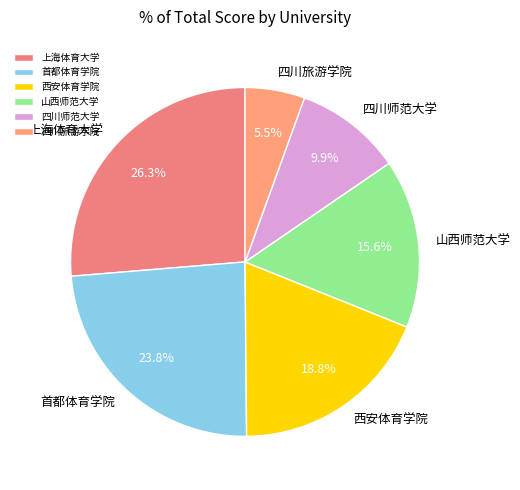

What is the total percentage of 四川旅游学院 and 四川师范大学?

15.4%